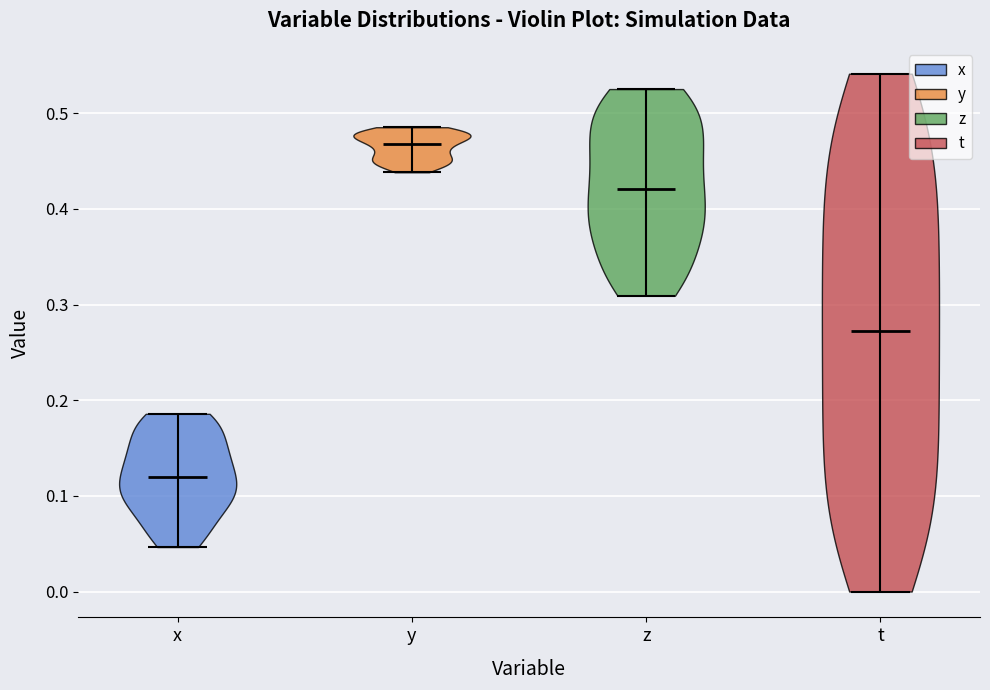

What is the lowest point the violin for t reaches on the y-axis? The values are not printed on the chart, so give them approximately, as read against the axis.

0.00